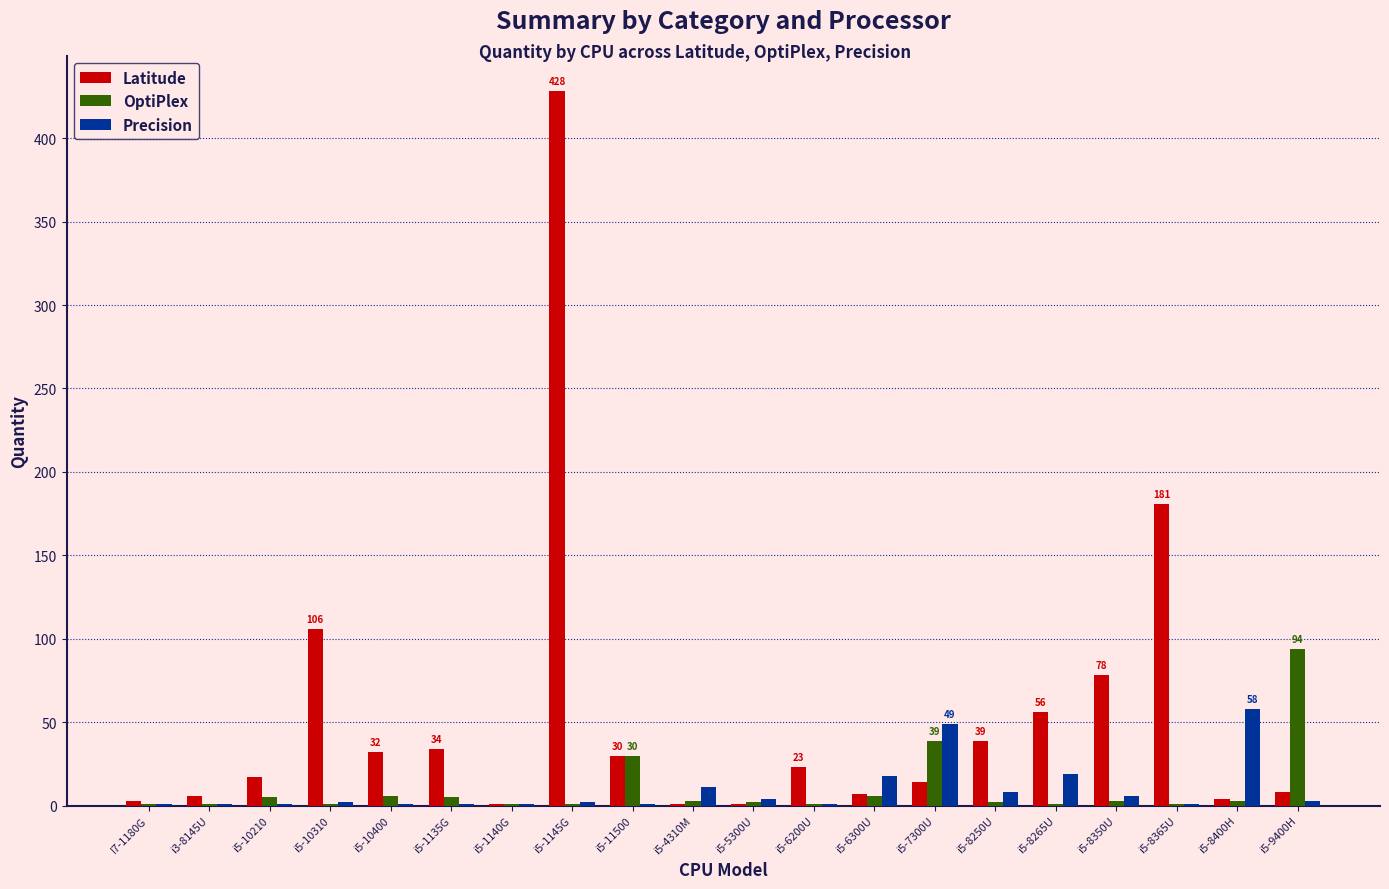

The Latitude series shows 14 at i5-7300U. True or false?

True